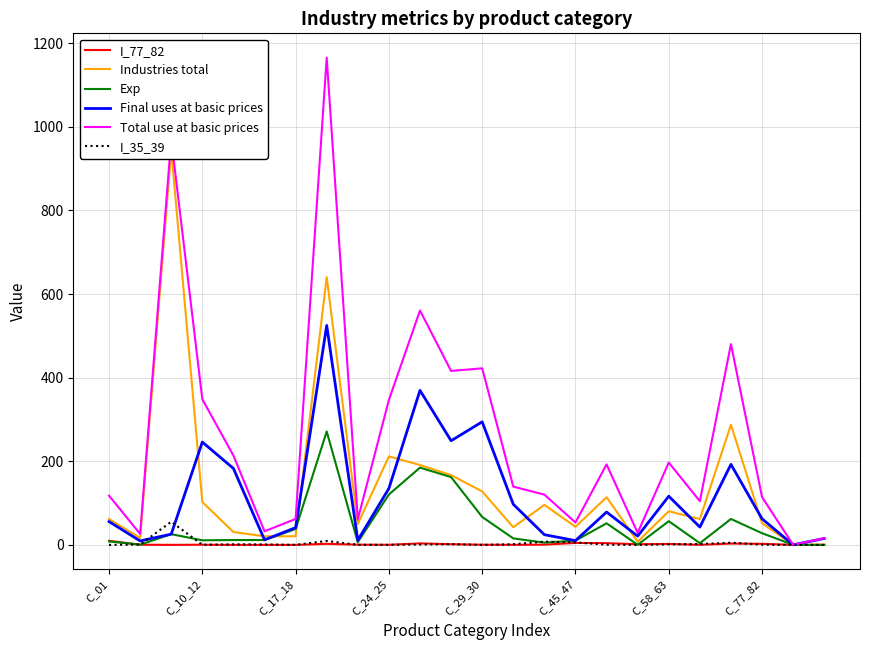

What is the maximum value for Exp?

271.3